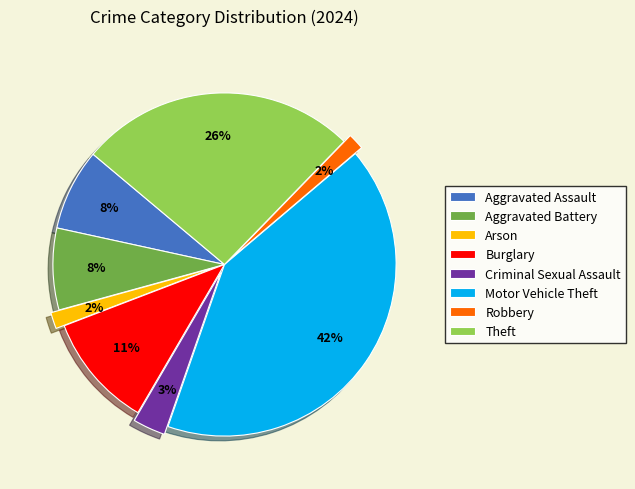

Does Arson represent more than half of the total?

No